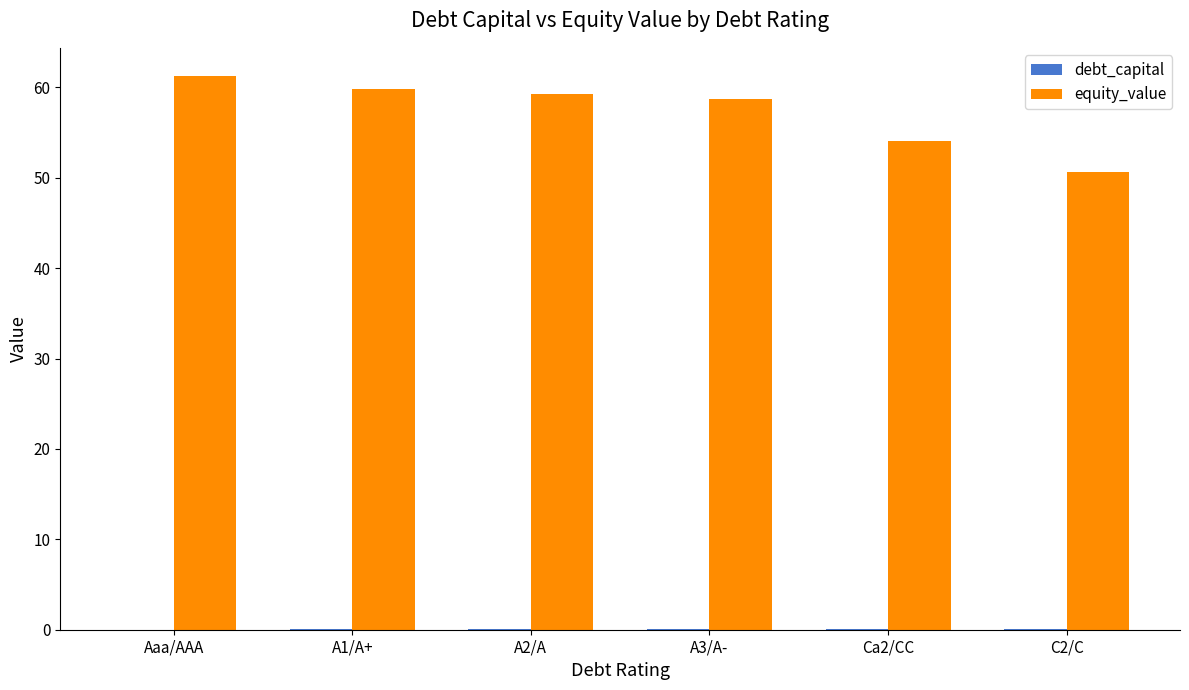

At which category does the chart reach its peak across all series?

Aaa/AAA